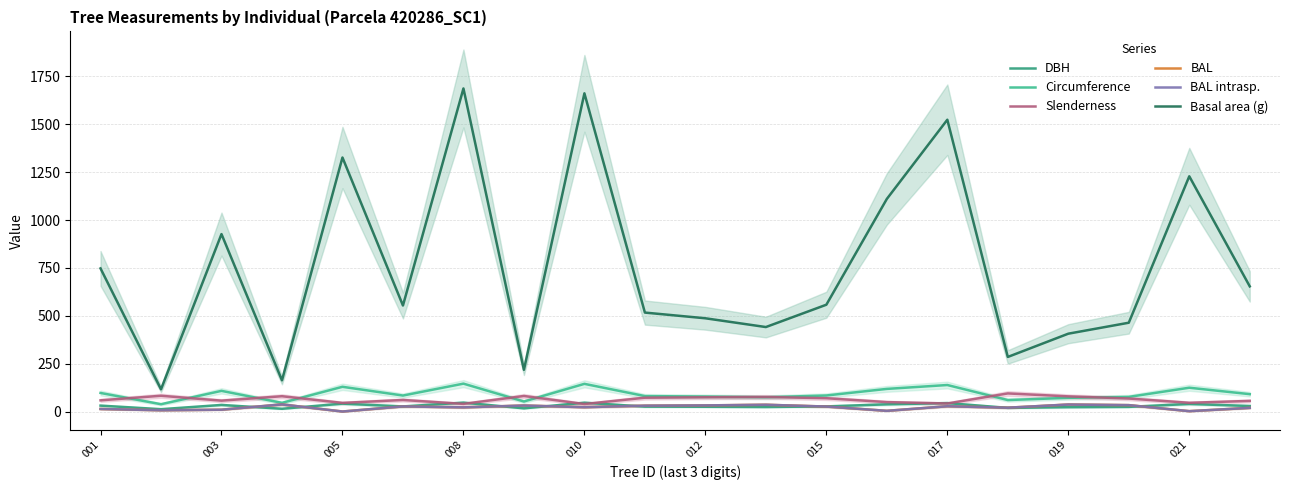

What is the difference between the maximum and minimum values in the Circumference series?

107.4